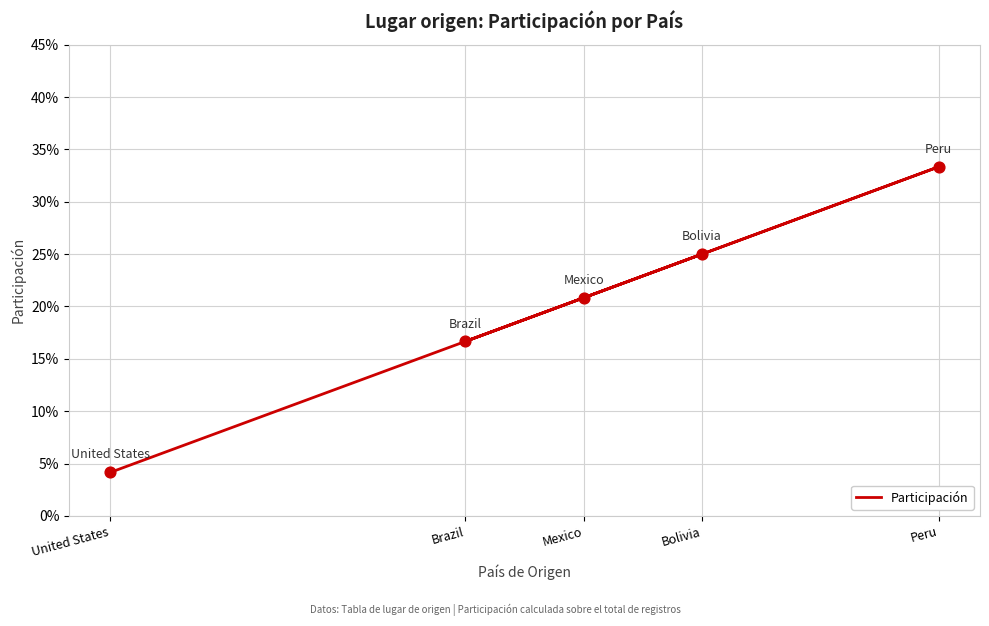

Between United States and Mexico, which is larger?

Mexico